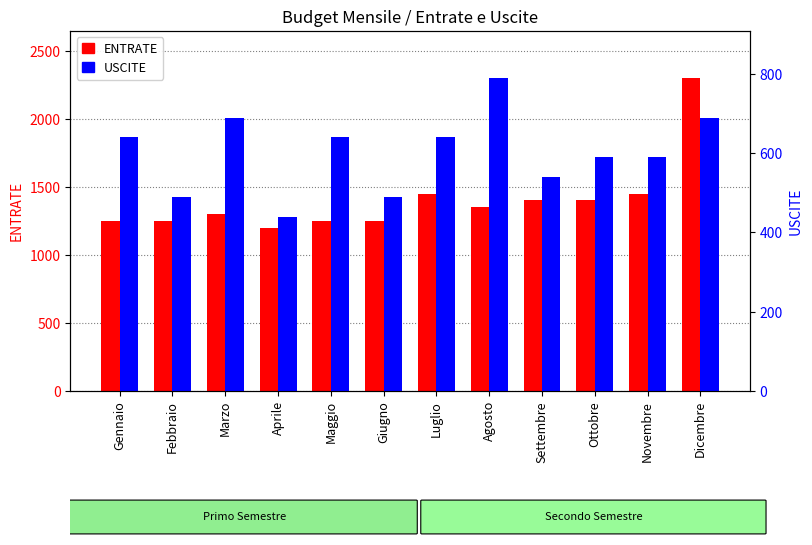

What is the spread (max minus min) of values at Luglio?

810